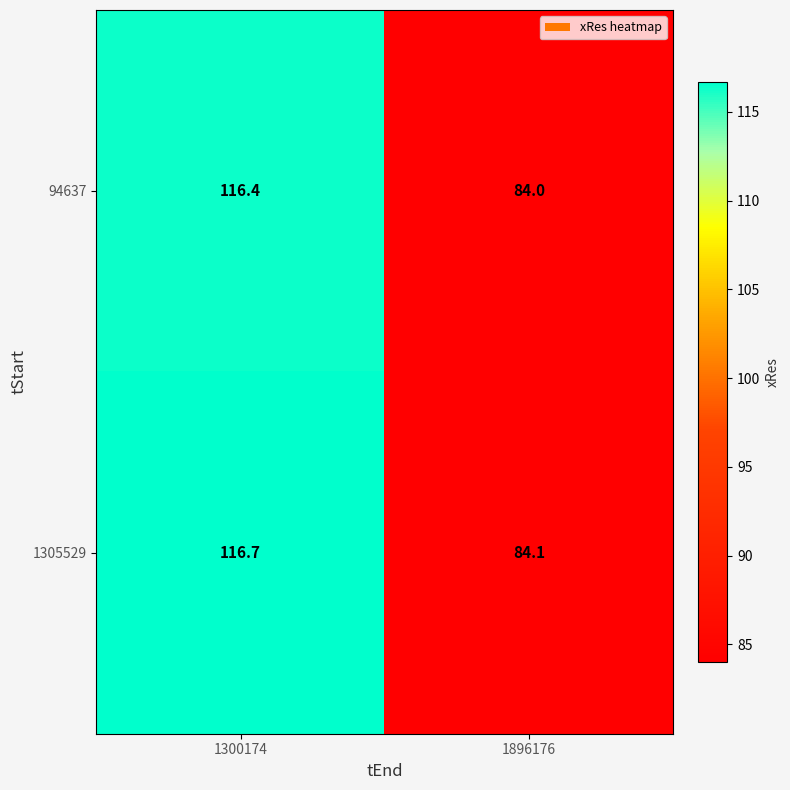

The value of 94637 at 1300174 is 178.3. True or false?

False